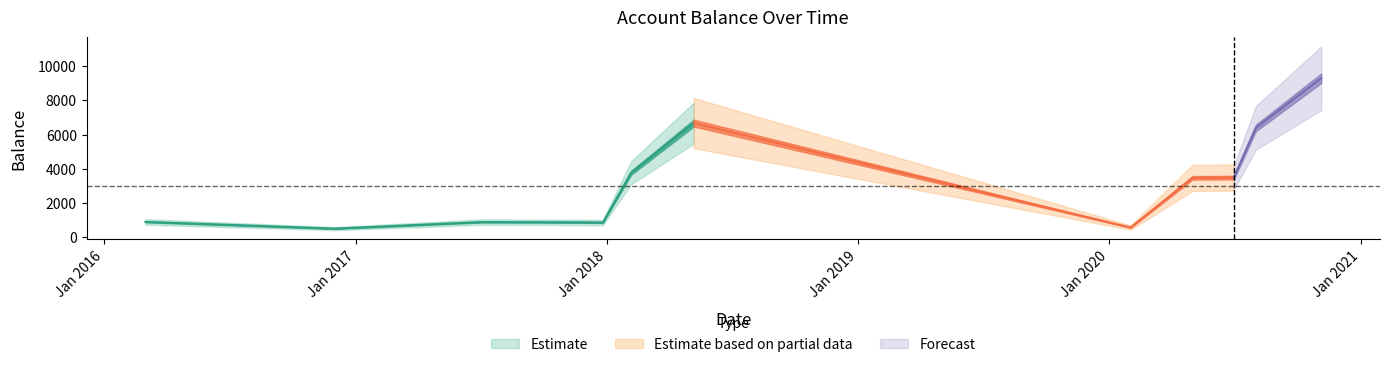

True or false: the data shows 892.0 at 2016-03-01.

True